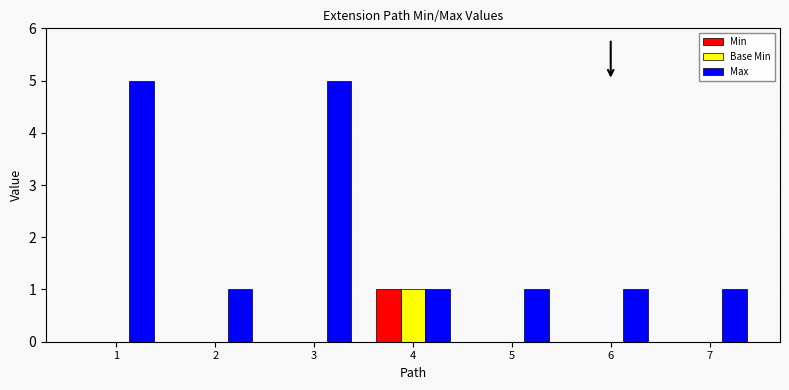

How many data points does each series have?

7